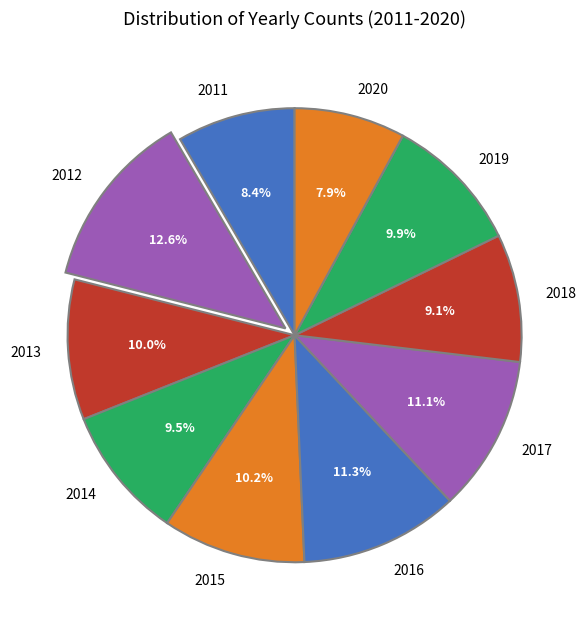

Is there a majority slice in this chart?

No